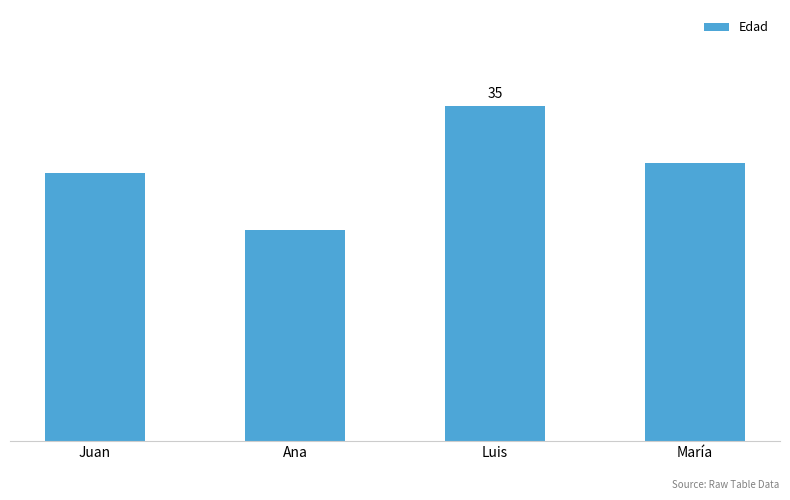

True or false: the data shows 35 at Luis.

True